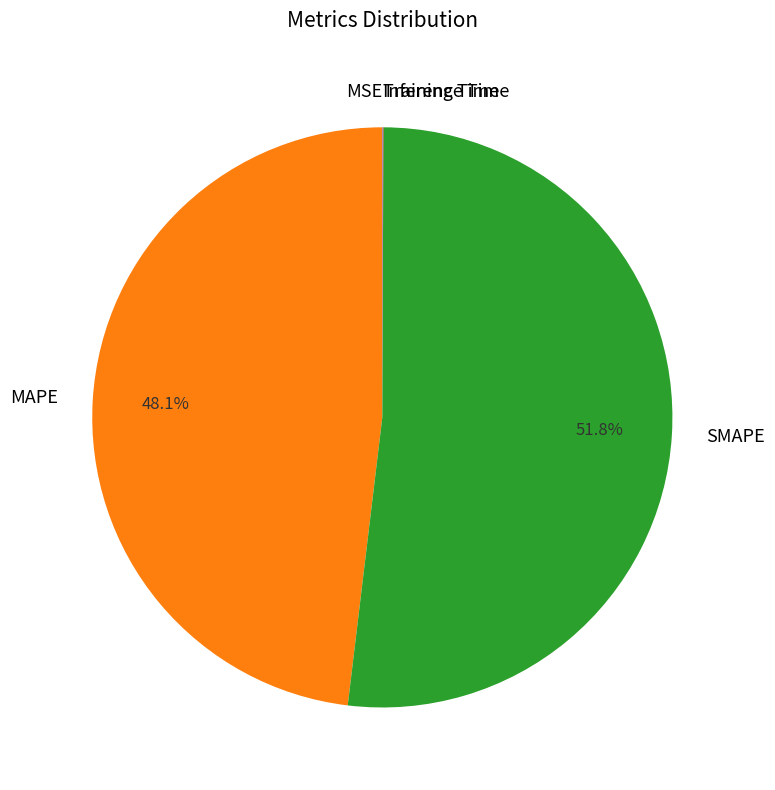

Is it true that SMAPE is 45% of the pie?

False